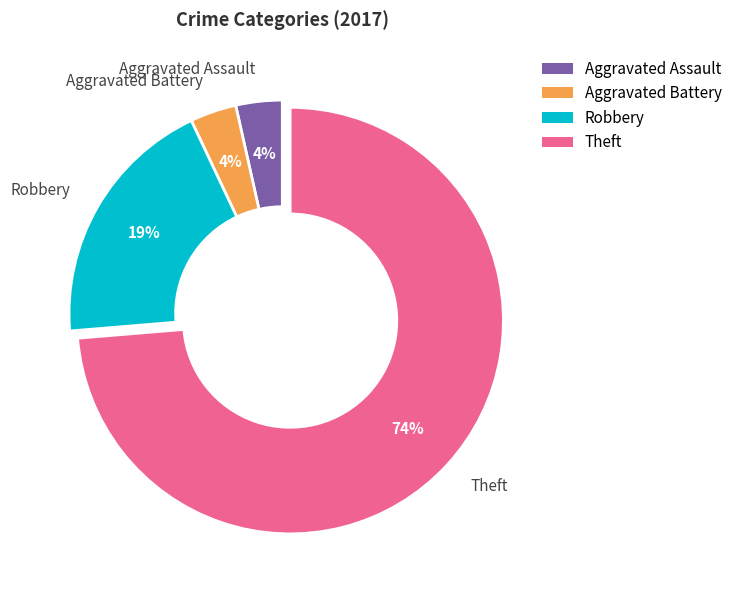

What percentage is the Aggravated Battery slice, to the nearest percent?

4%